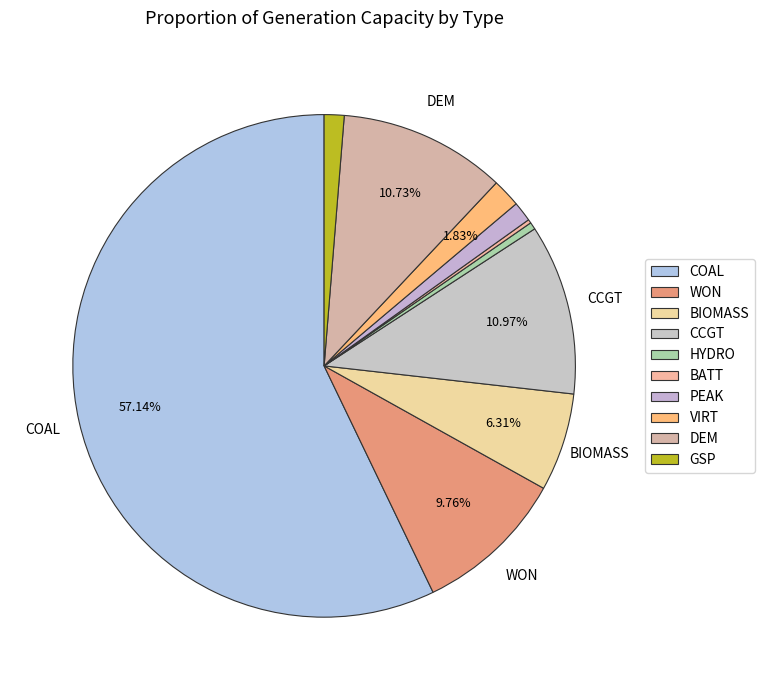

To the nearest percent, what percentage of the pie is VIRT?

2%